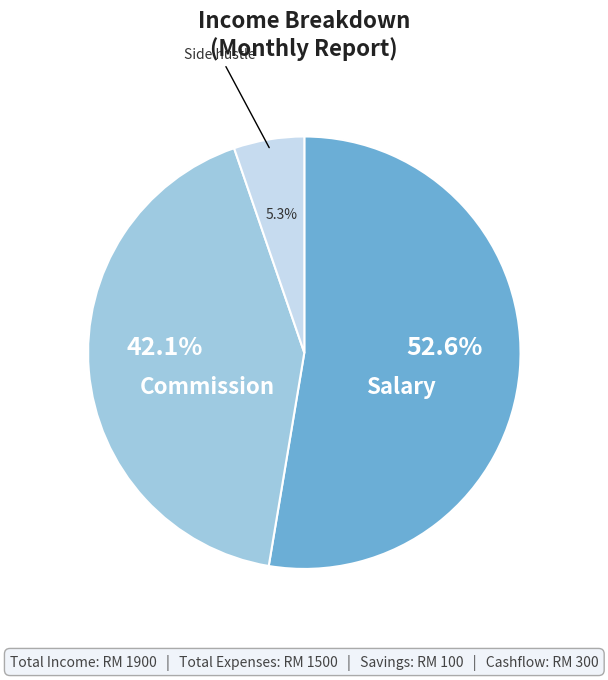

Does any single category account for the majority?

Yes